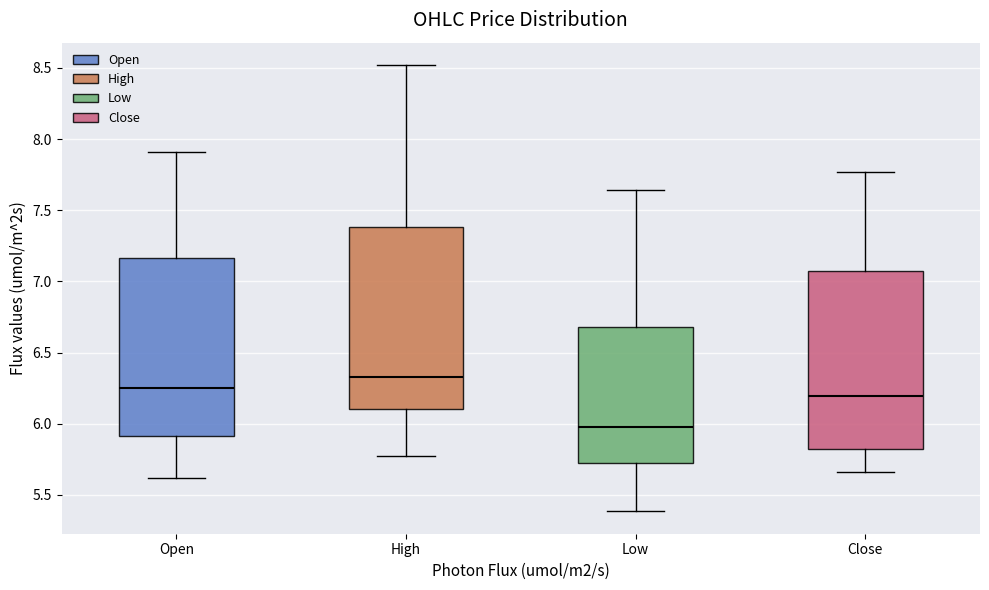

Reading left to right, transcribe this box plot: for each box, give where its median line is, the range the box spans, and where its two whiskers end, as read against the y-axis. The values are not printed on the chart, so give them approximately, as read against the axis.

Open: median 6.25, box 5.90 to 7.15, whiskers 5.60 to 7.90
High: median 6.35, box 6.10 to 7.40, whiskers 5.80 to 8.50
Low: median 6.00, box 5.75 to 6.70, whiskers 5.40 to 7.65
Close: median 6.20, box 5.80 to 7.05, whiskers 5.65 to 7.75